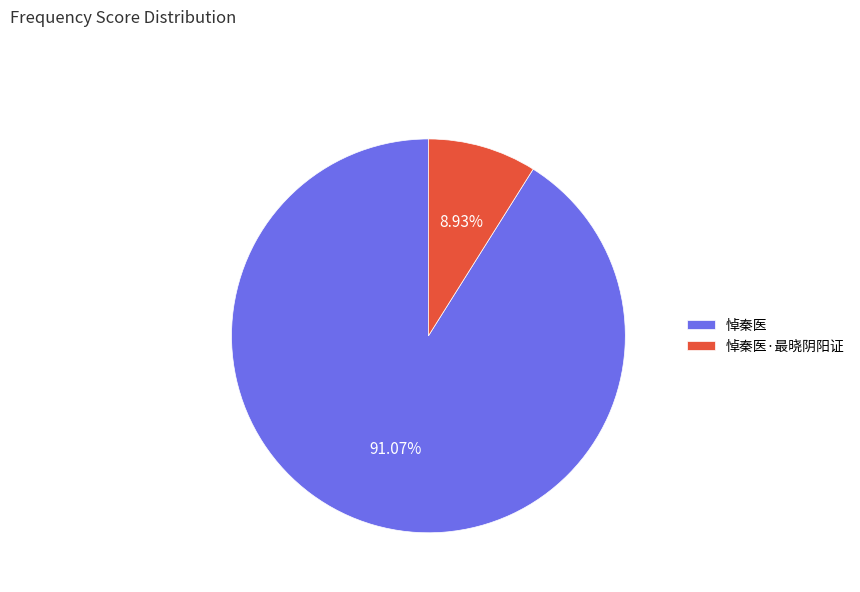

Is it true that 悼秦医·最晓阴阳证 is 24% of the pie?

False